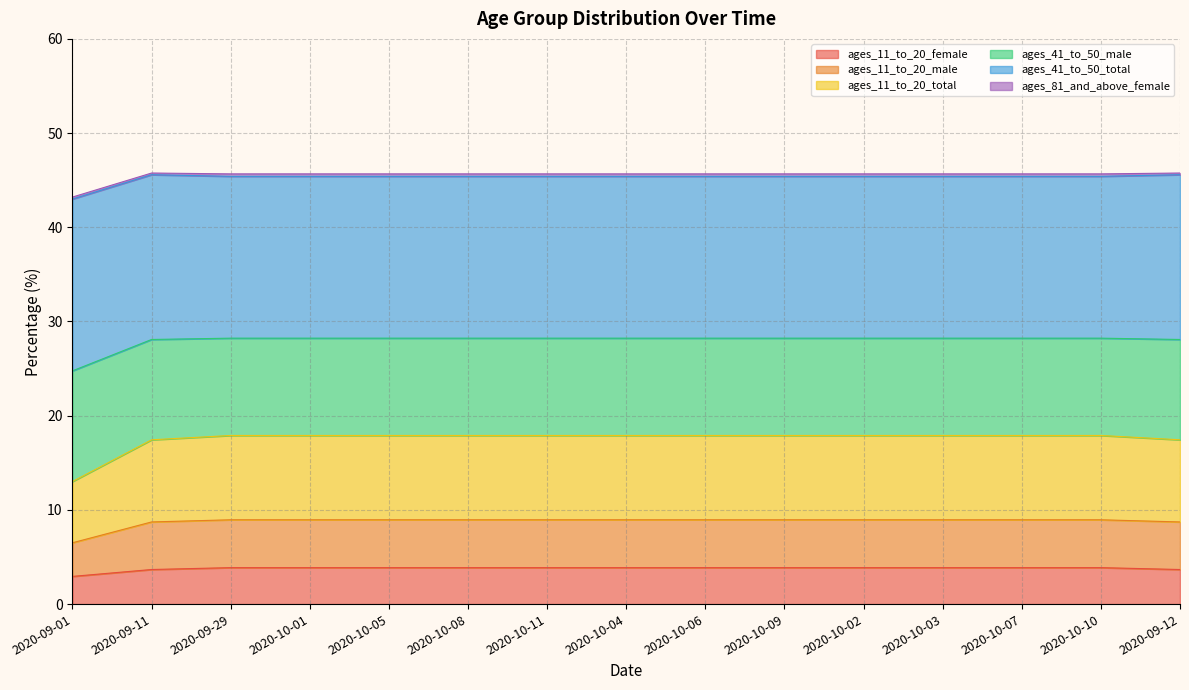

At how many categories does at least one series exceed 13?

15